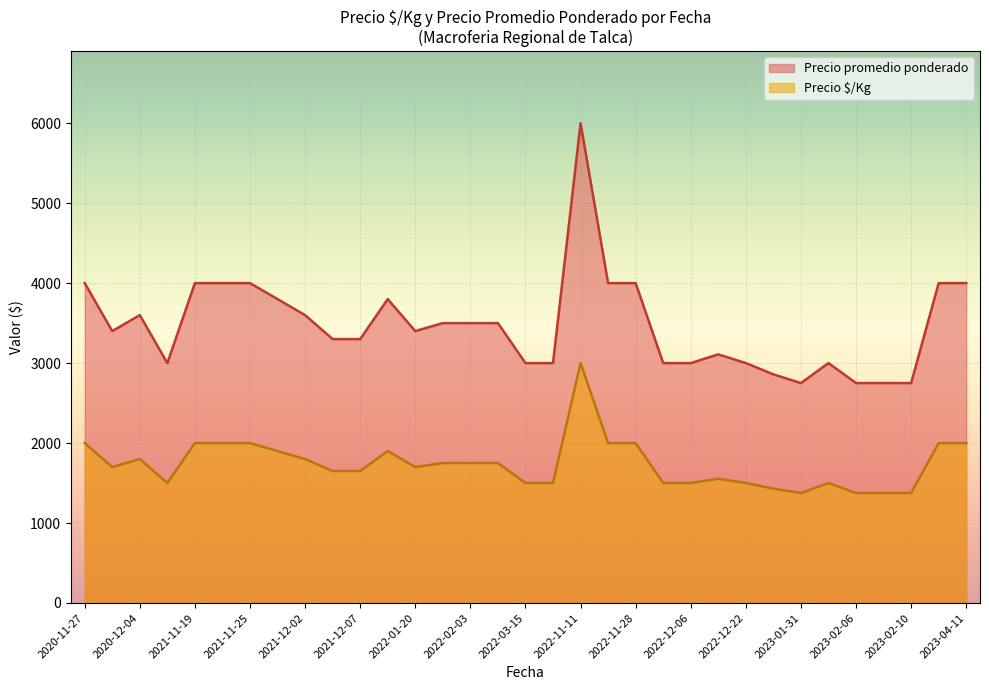

How many series are shown in this chart?

2